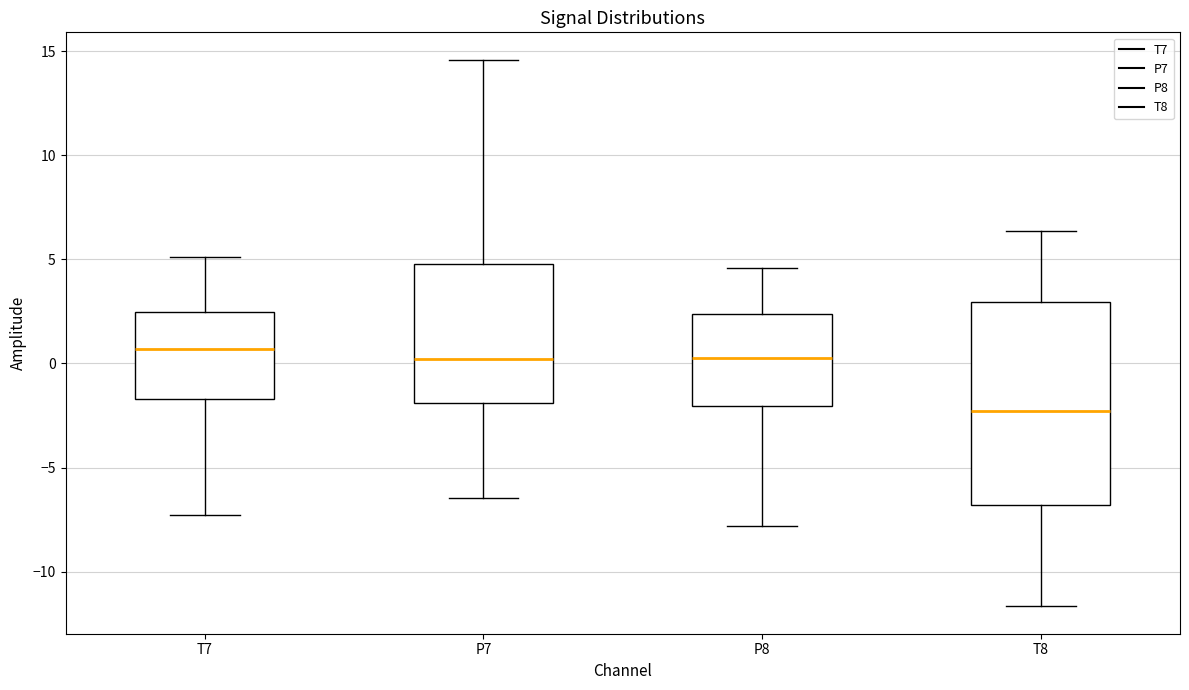

Reading left to right, read every box against the y-axis: the position of its median line, the range the box covers, and the ends of its whiskers. The values are not printed on the chart, so give them approximately, as read against the axis.

T7: median 0.5, box -1.5 to 2.5, whiskers -7.5 to 5.0
P7: median 0.0, box -2.0 to 5.0, whiskers -6.5 to 14.5
P8: median 0.5, box -2.0 to 2.5, whiskers -8.0 to 4.5
T8: median -2.5, box -7.0 to 3.0, whiskers -11.5 to 6.5